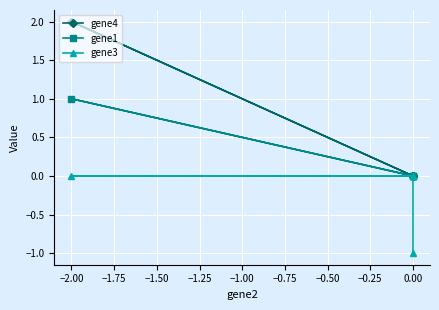

Count the number of categories in the chart.

4